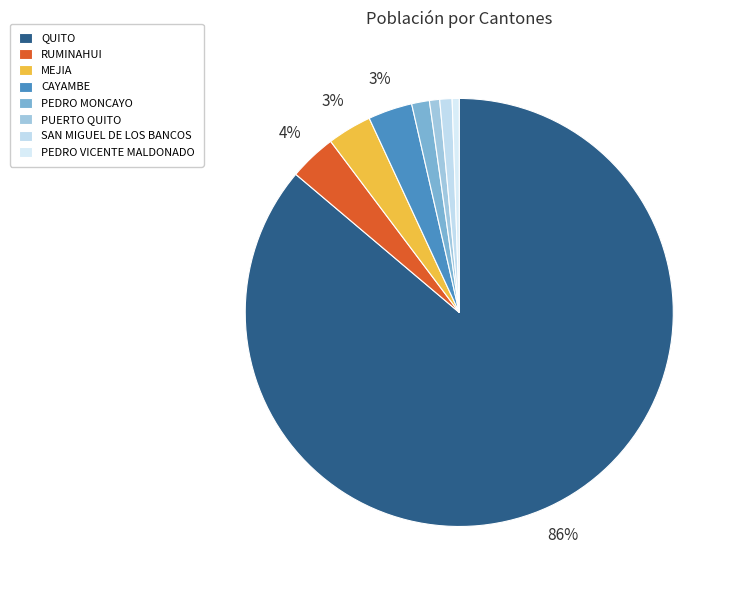

To the nearest percent, what percentage of the pie is PEDRO VICENTE MALDONADO?

1%